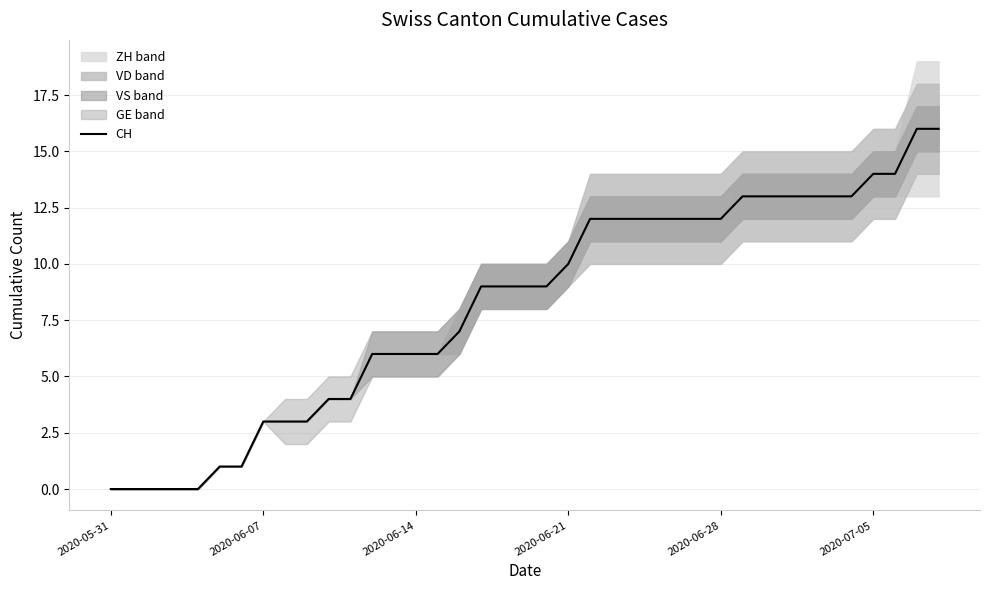

True or false: CH has a value of 14 at 2020-07-05.

True